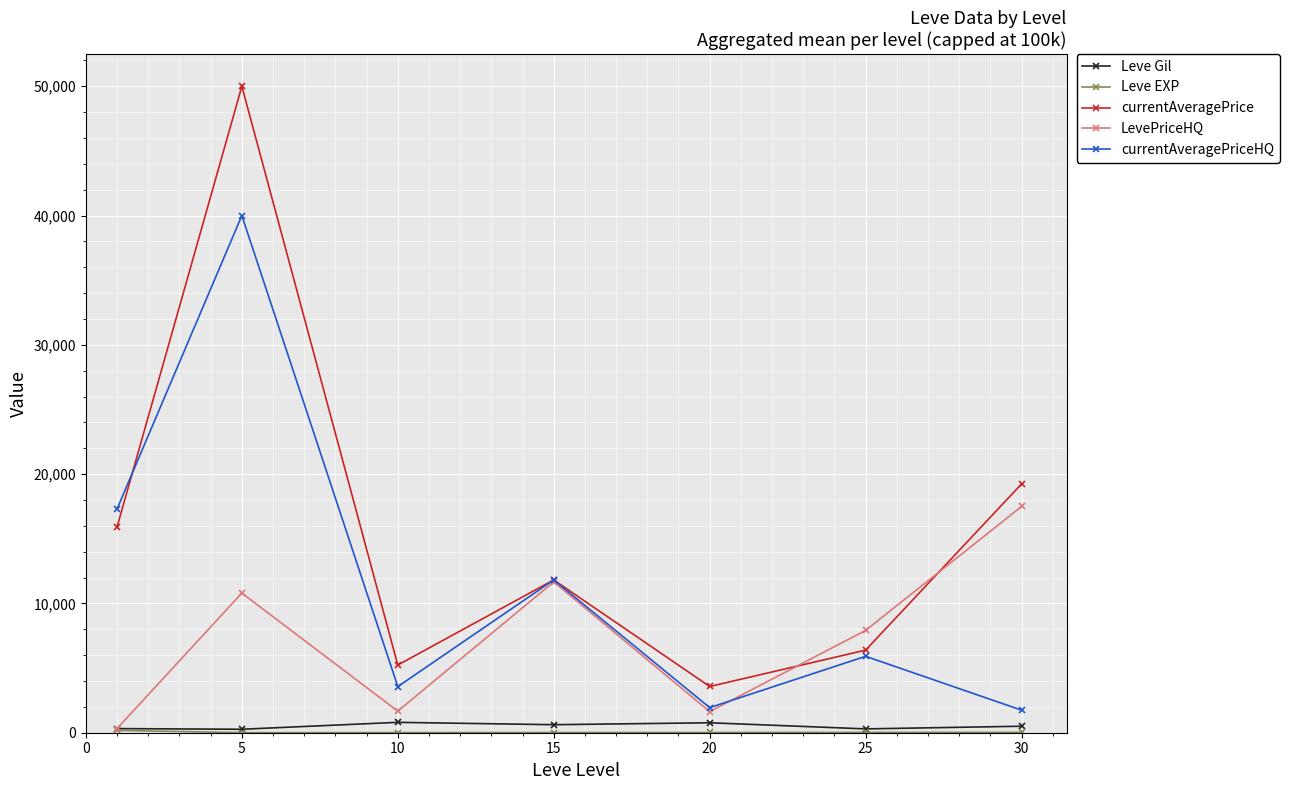

What is the maximum value shown in the chart?

50000.0